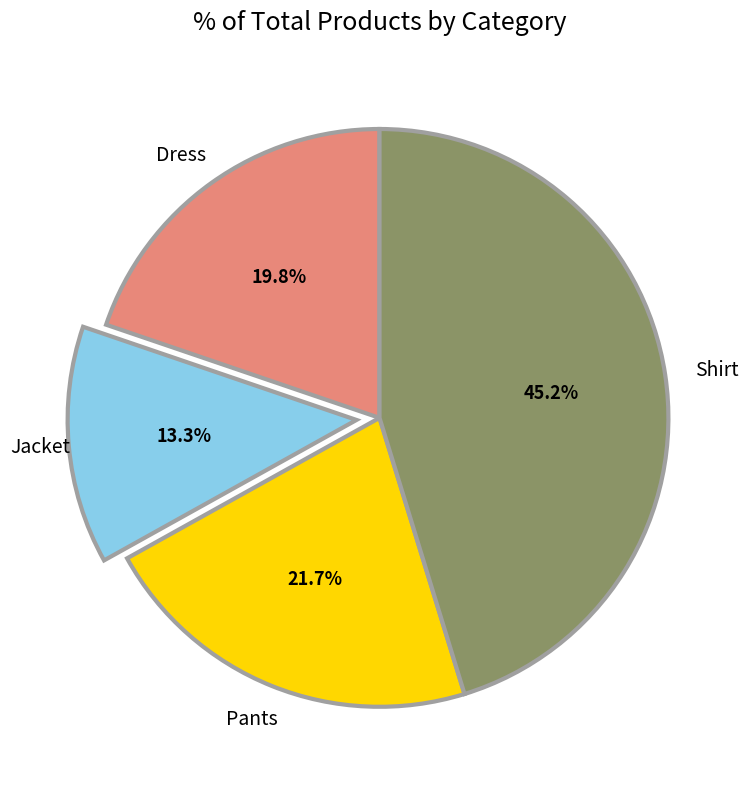

Does any single category account for the majority?

No